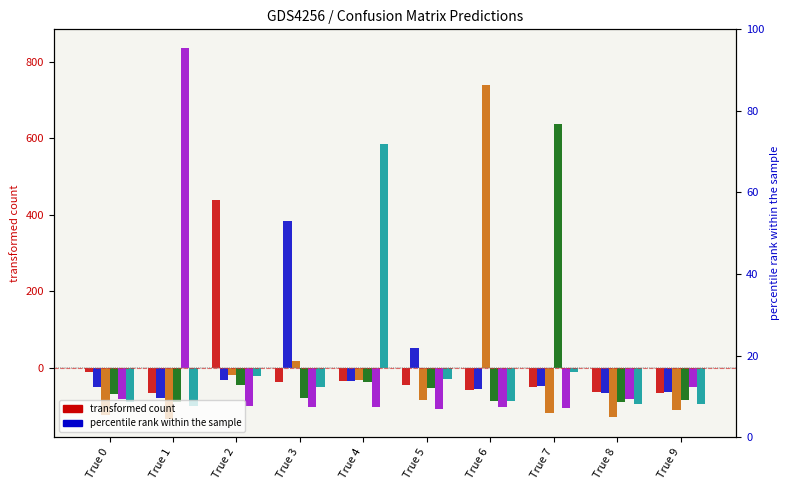

What is the value of the Pred 3 bar at the 5th from the left?

-35.8